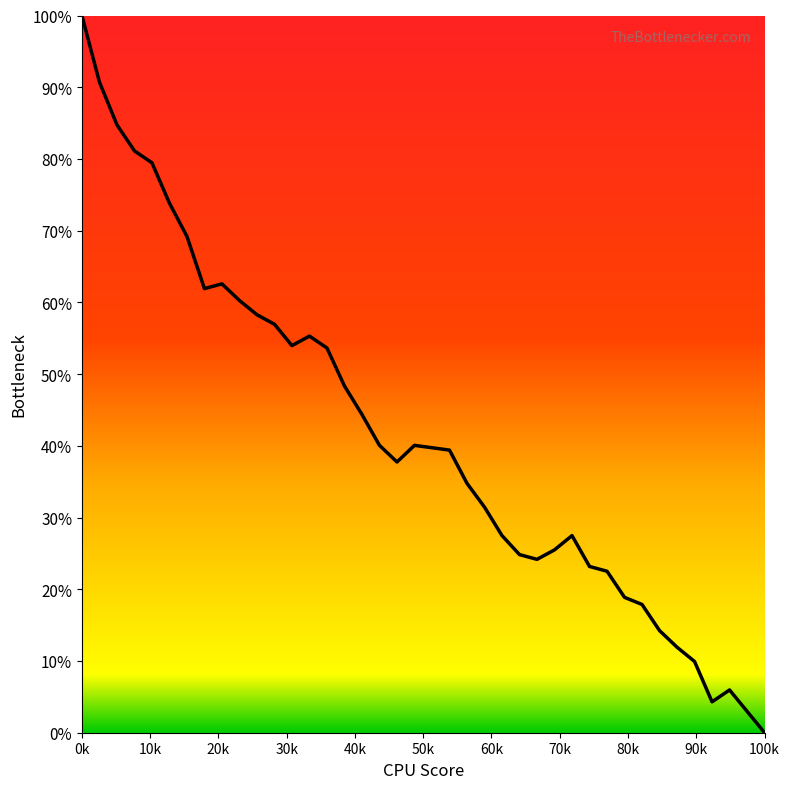

What is the difference between the maximum and minimum values?

100.0